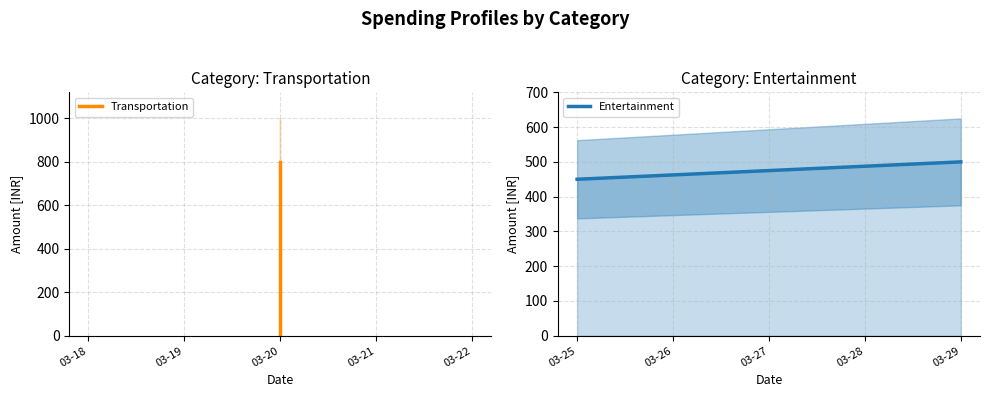

How many Entertainment values are between 450 and 500?

2